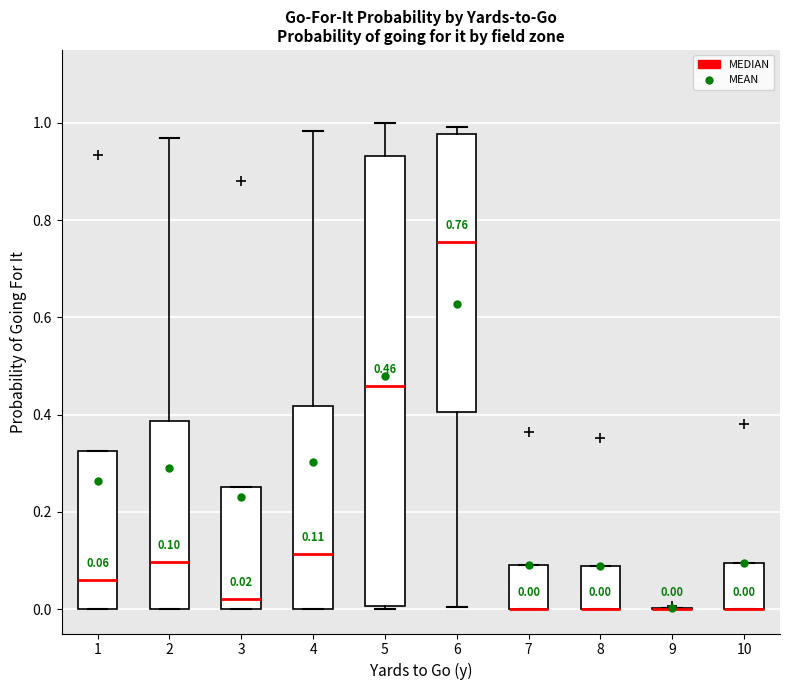

Which box is the tallest, from its lower edge to its upper edge?

5